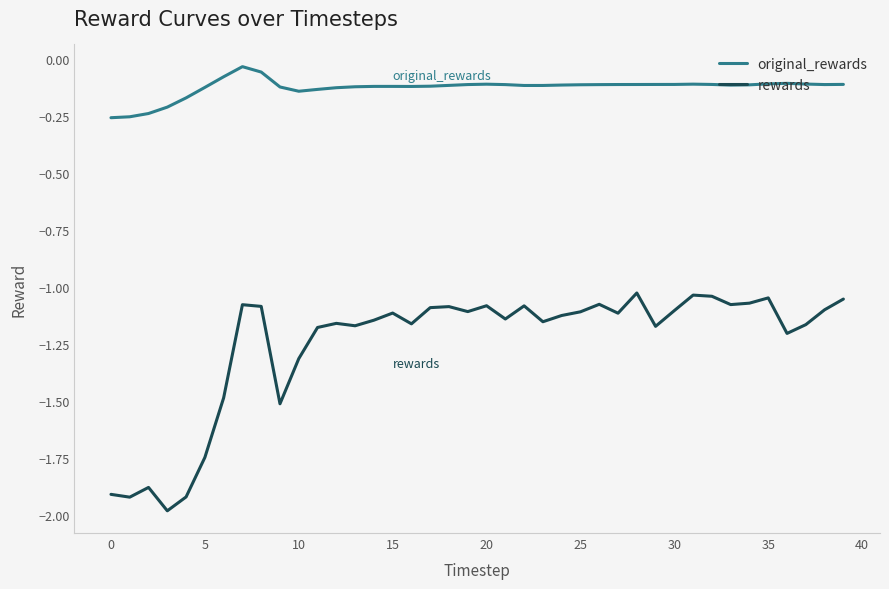

Which series has the widest spread of values?

rewards